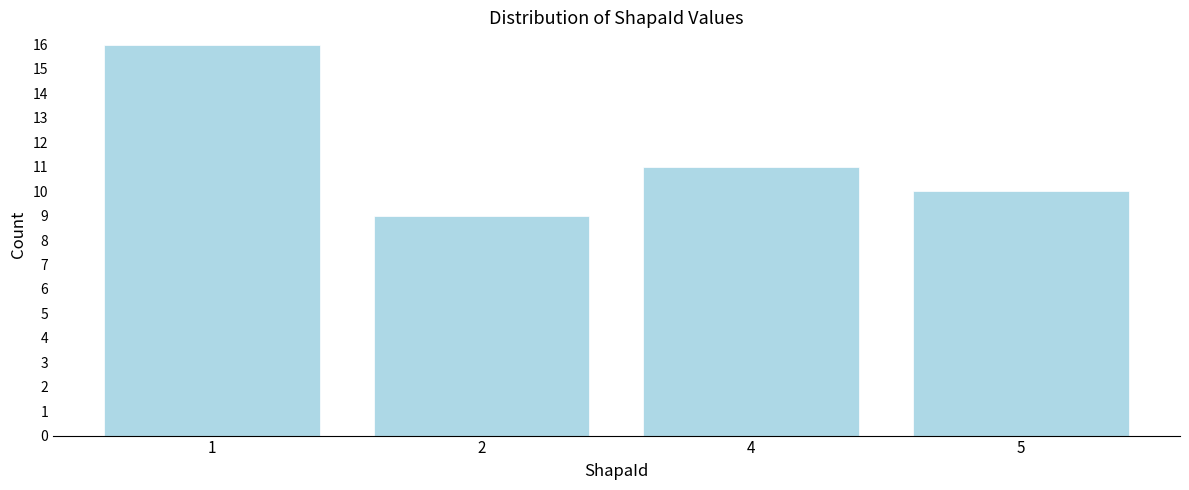

Reading left to right, list all the values displayed in this chart.

16	9	11	10